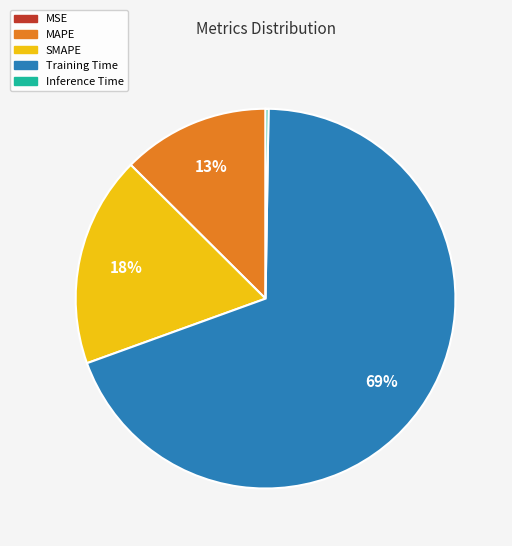

To the nearest percent, what is the difference between the largest and smallest slice percentages?

69%